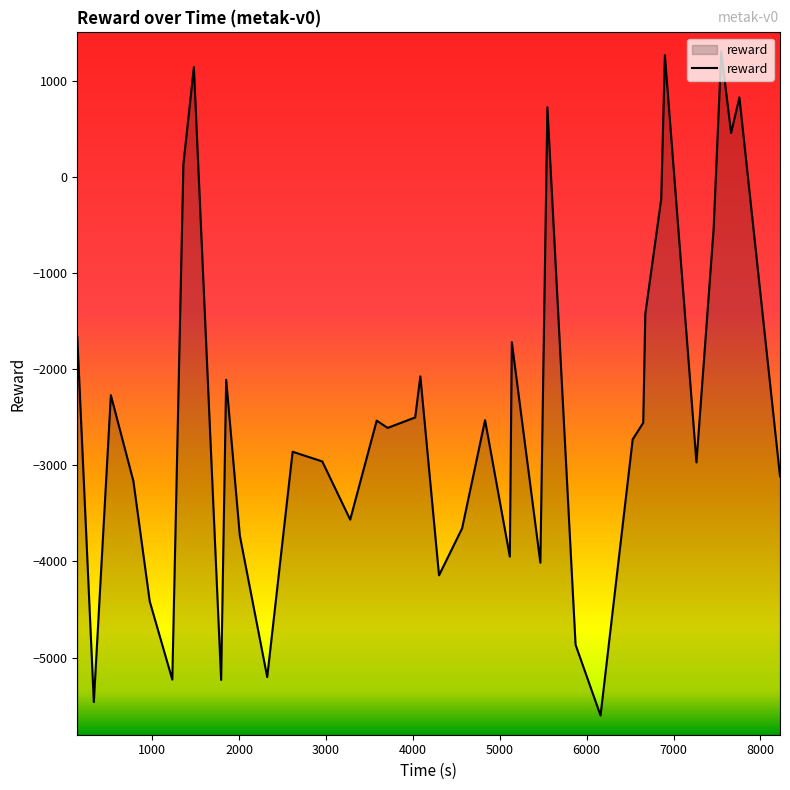

What is the difference between the maximum and second lowest values?

6764.0